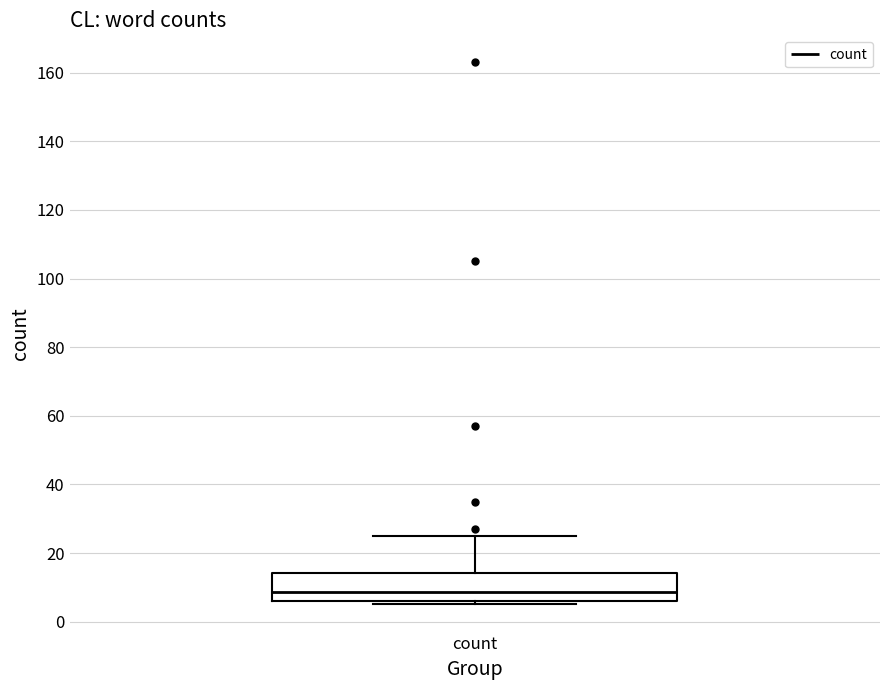

Read this box plot against the y-axis: the position of the median line, the range covered by the box, and the ends of both whiskers. The values are not printed on the chart, so give them approximately, as read against the axis.

median 8, box 6 to 14, whiskers 6 (just below the box's lower edge) to 26